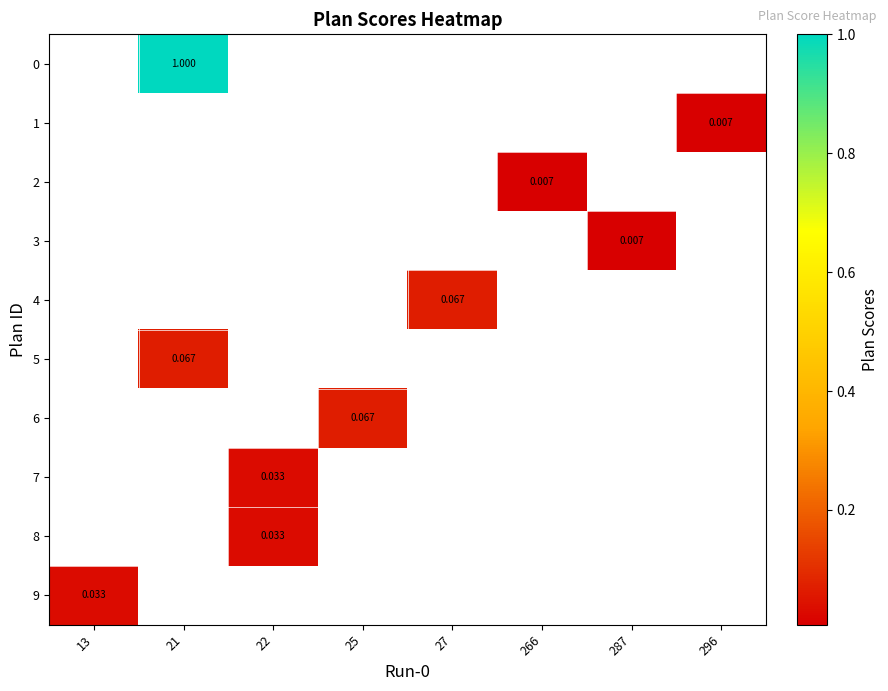

Is the value of 1 at 21 greater than the value of 8 at 25?

No